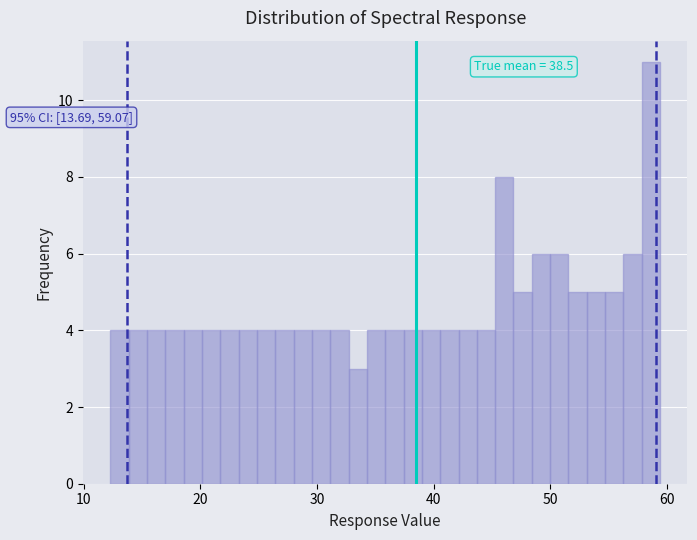

Read against the x-axis, roughly where is the centre of the tallest bar?

59